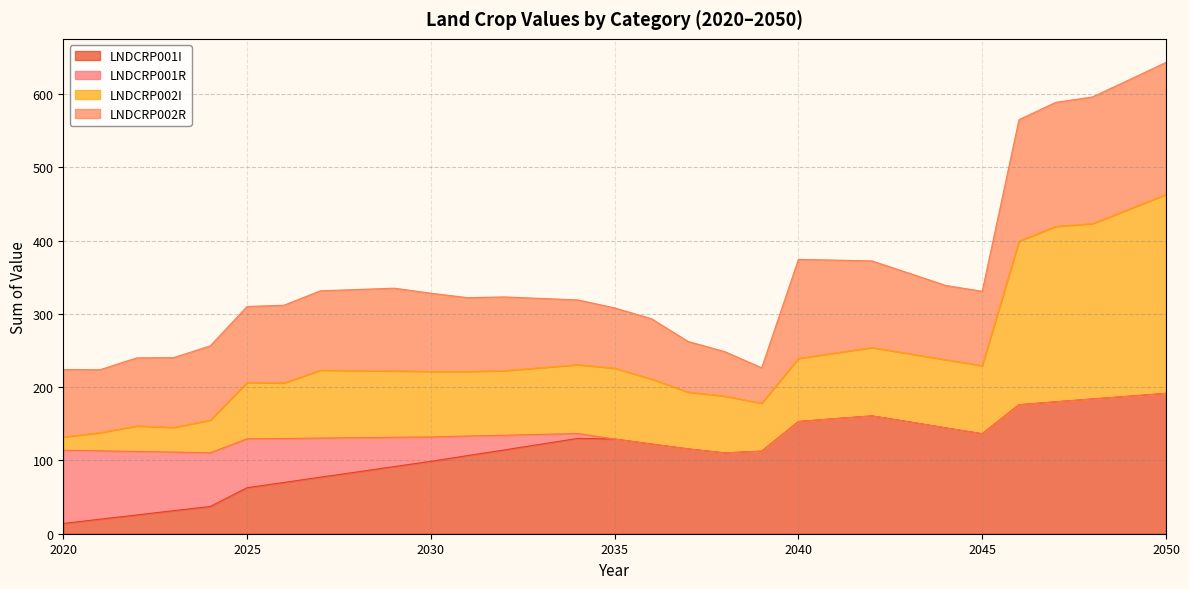

What is the average value of the LNDCRP001I series?

112.9